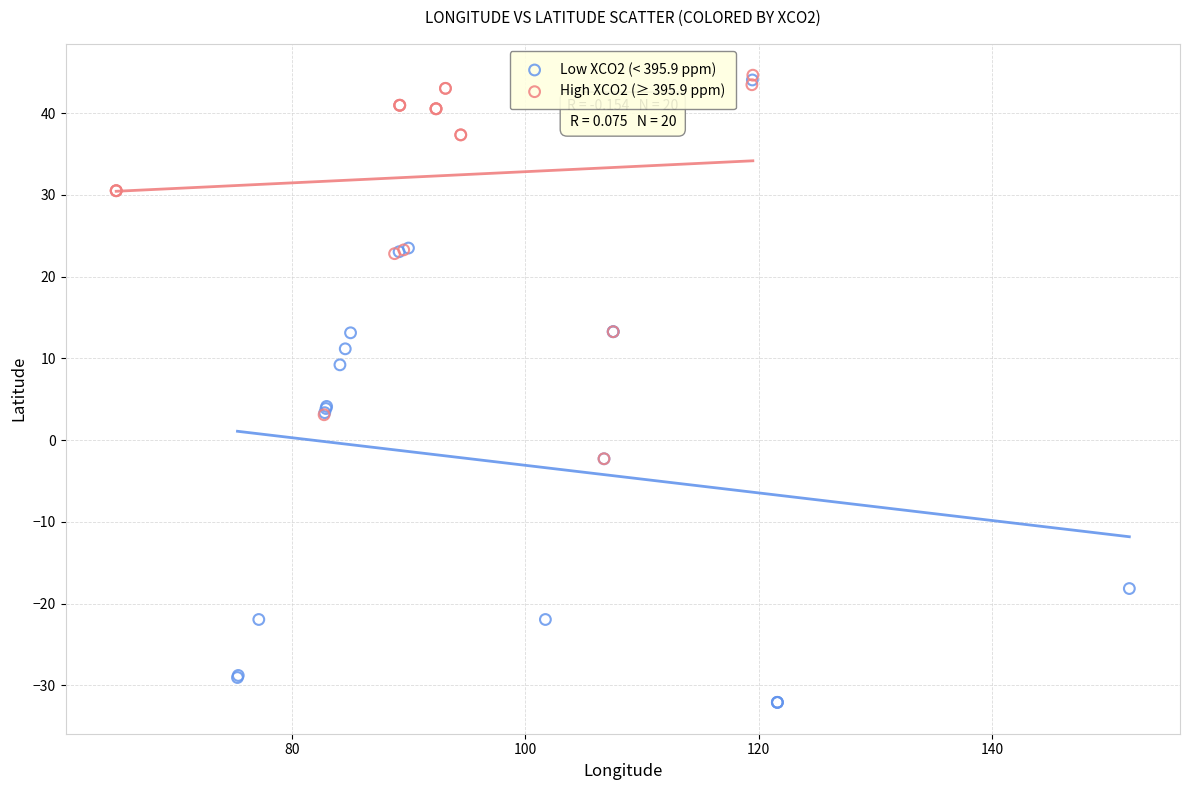

Which series reaches the minimum Y coordinate?

Low XCO2 (< 395.9 ppm)